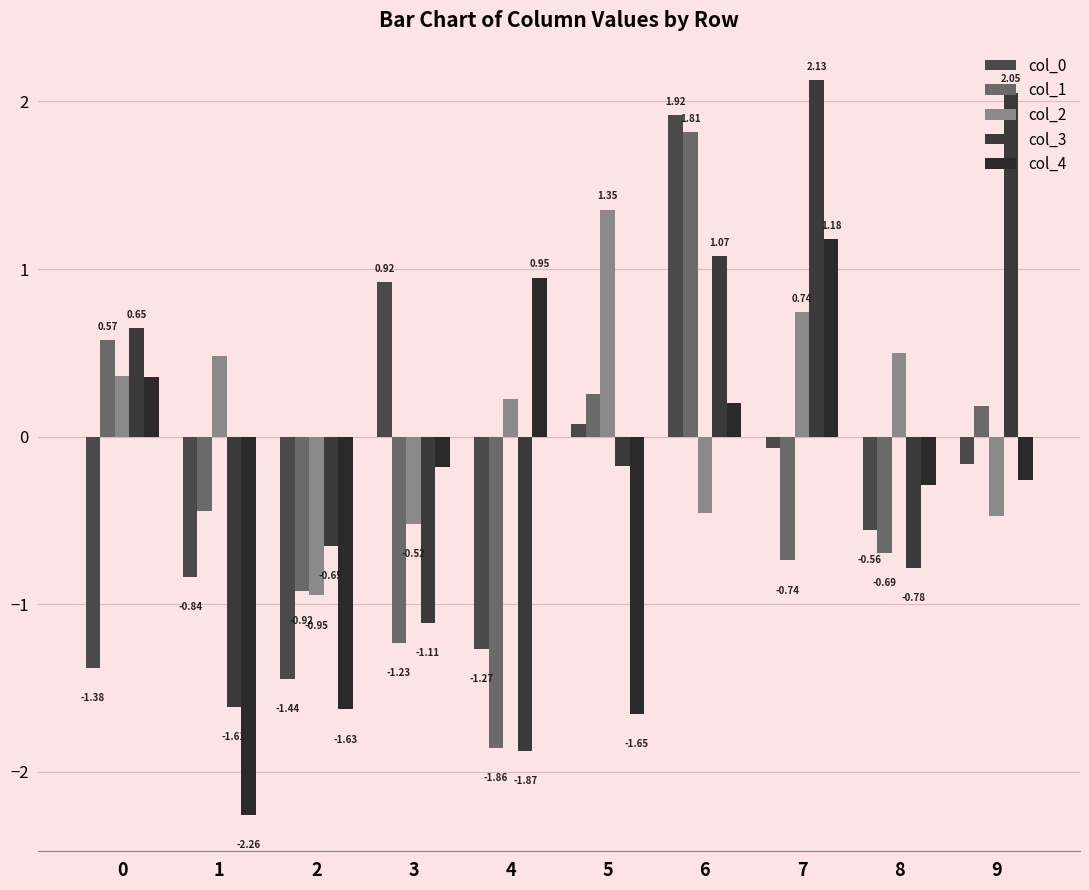

Where is col_3 nearest to the value 0?

5